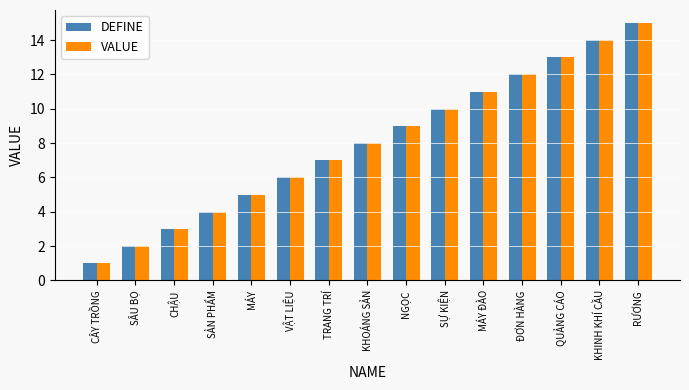

At which label does VALUE reach its peak?

RƯƠNG